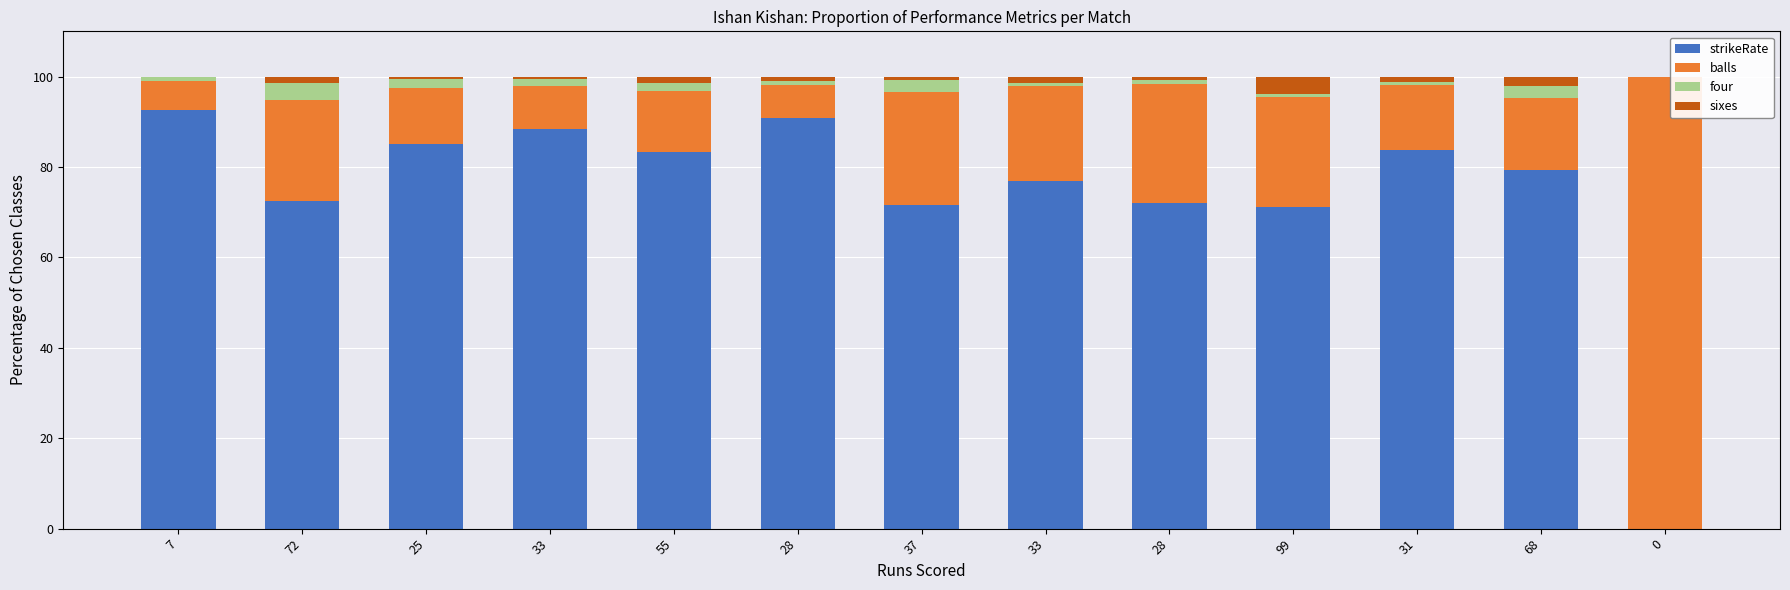

Are the bars grouped side by side (vs. stacked)?

No